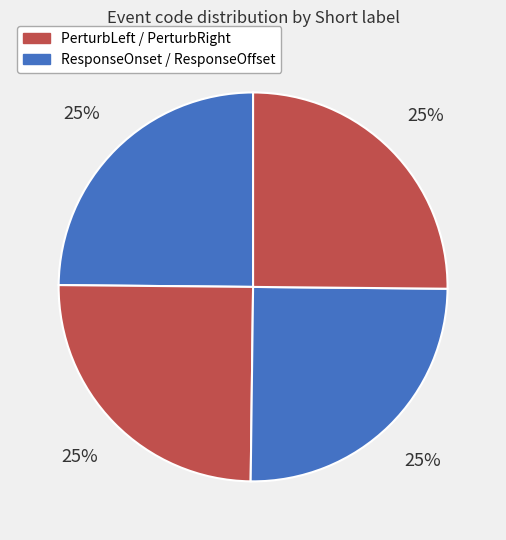

Count the number of slices in the pie.

4